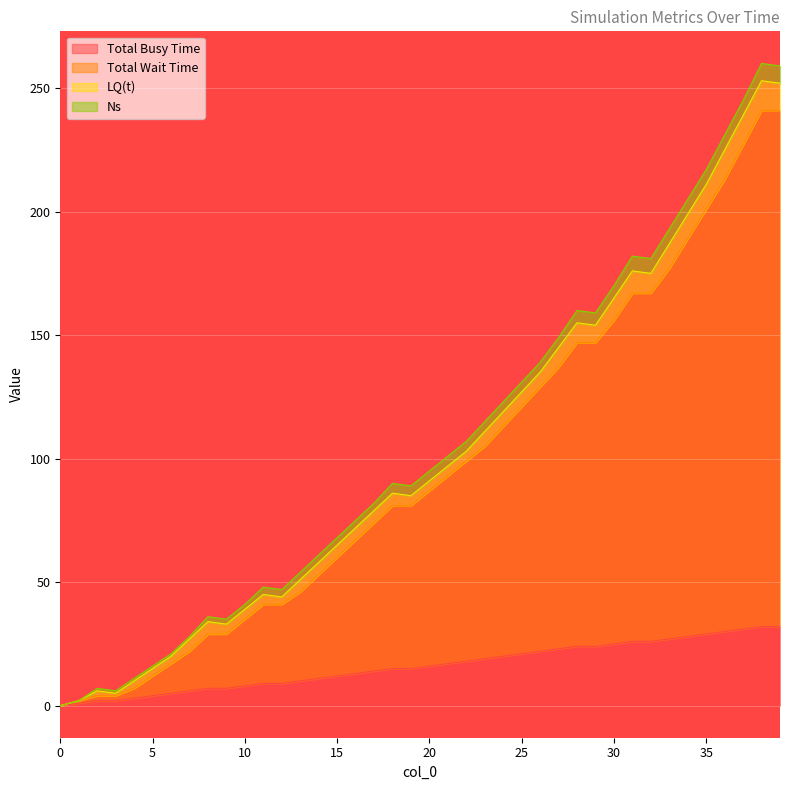

Which series has the widest spread of values?

Total Wait Time